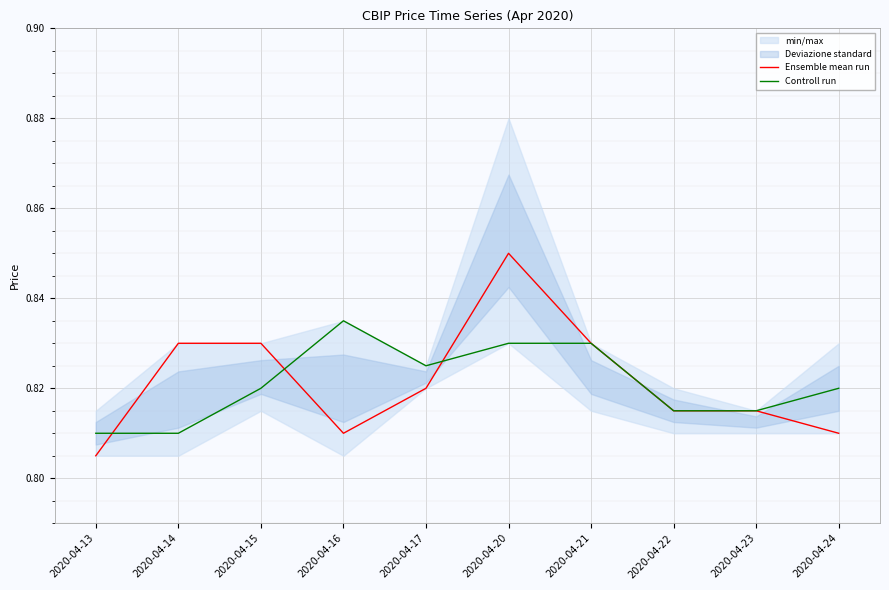

Which category has the lowest value in the Ensemble mean run series?

2020-04-13